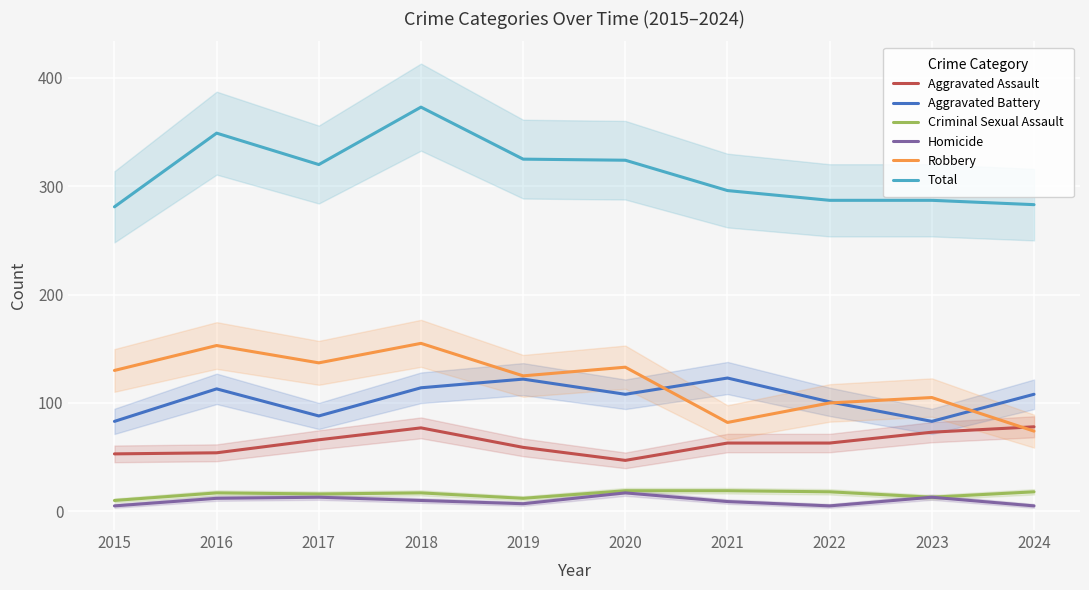

What is the approximate value of Robbery at 2020, to the nearest 5?

135